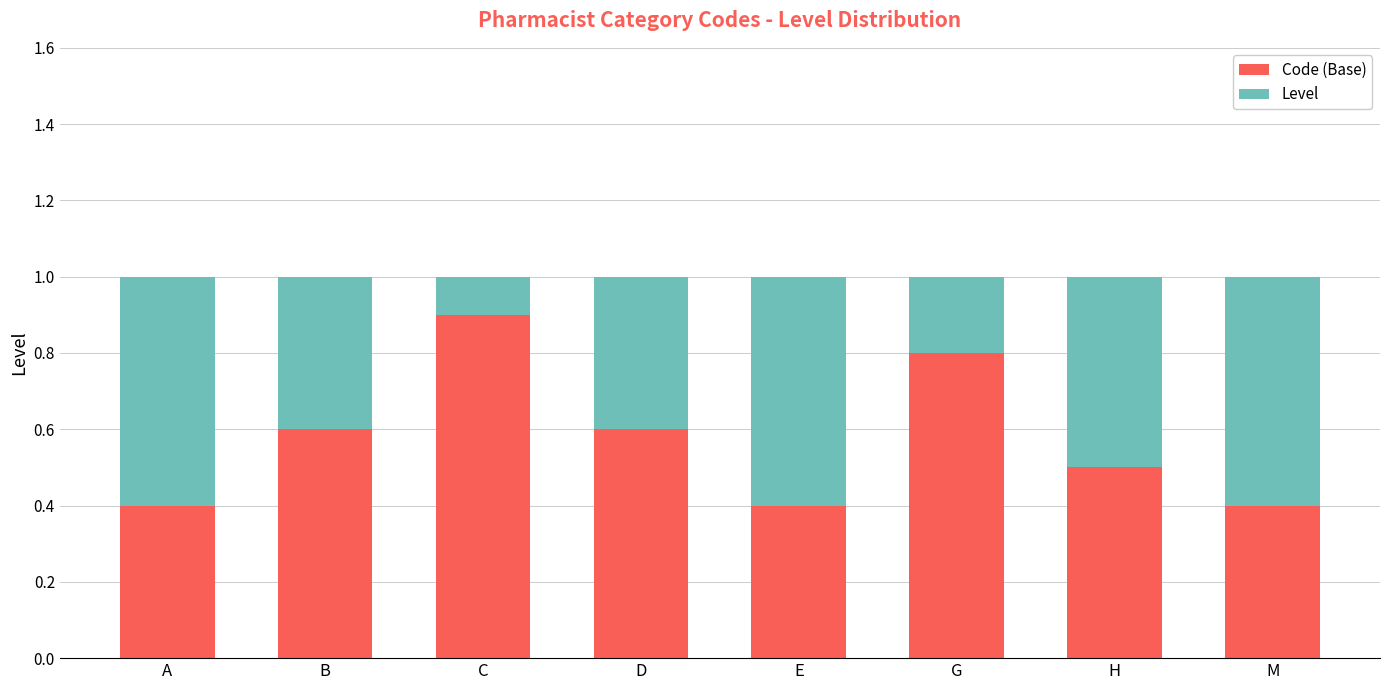

Is it true that Code (Base) equals 0.5 at C?

False